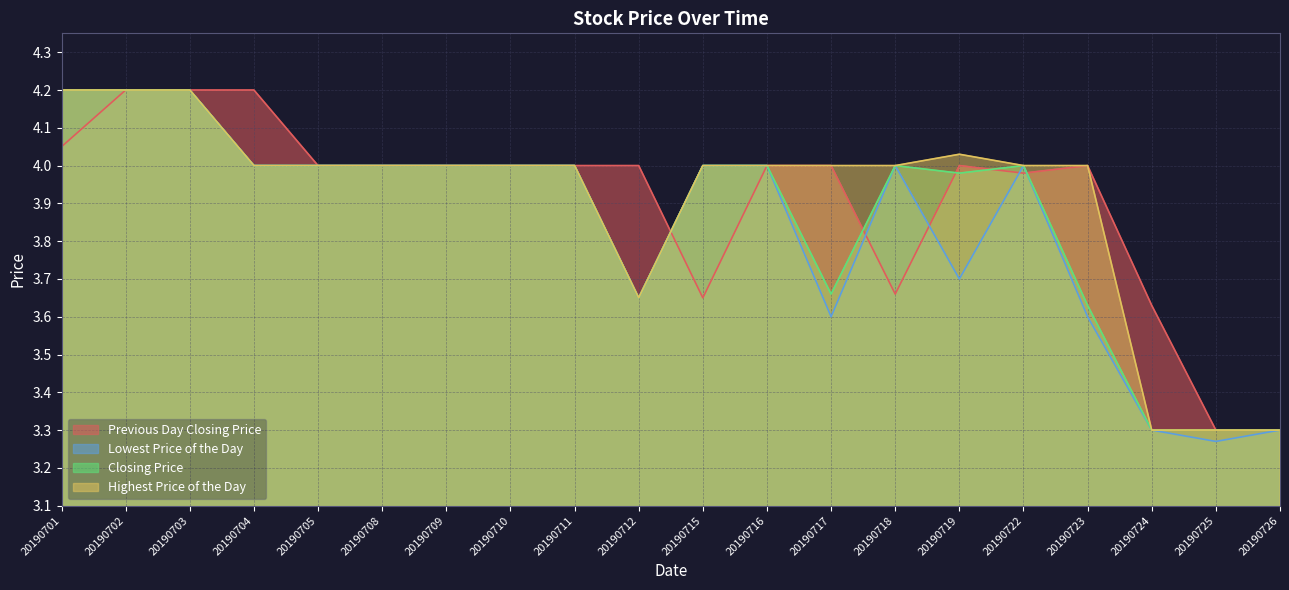

True or false: Lowest Price of the Day and Closing Price intersect in this chart.

False